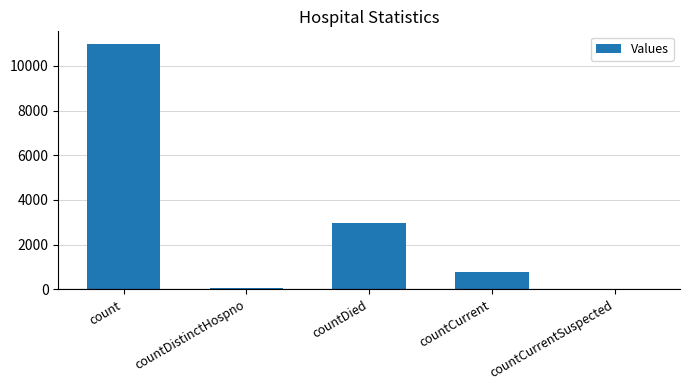

Reading left to right, extract all data points from this chart.

count=10996	countDistinctHospno=77	countDied=2971	countCurrent=782	countCurrentSuspected=0